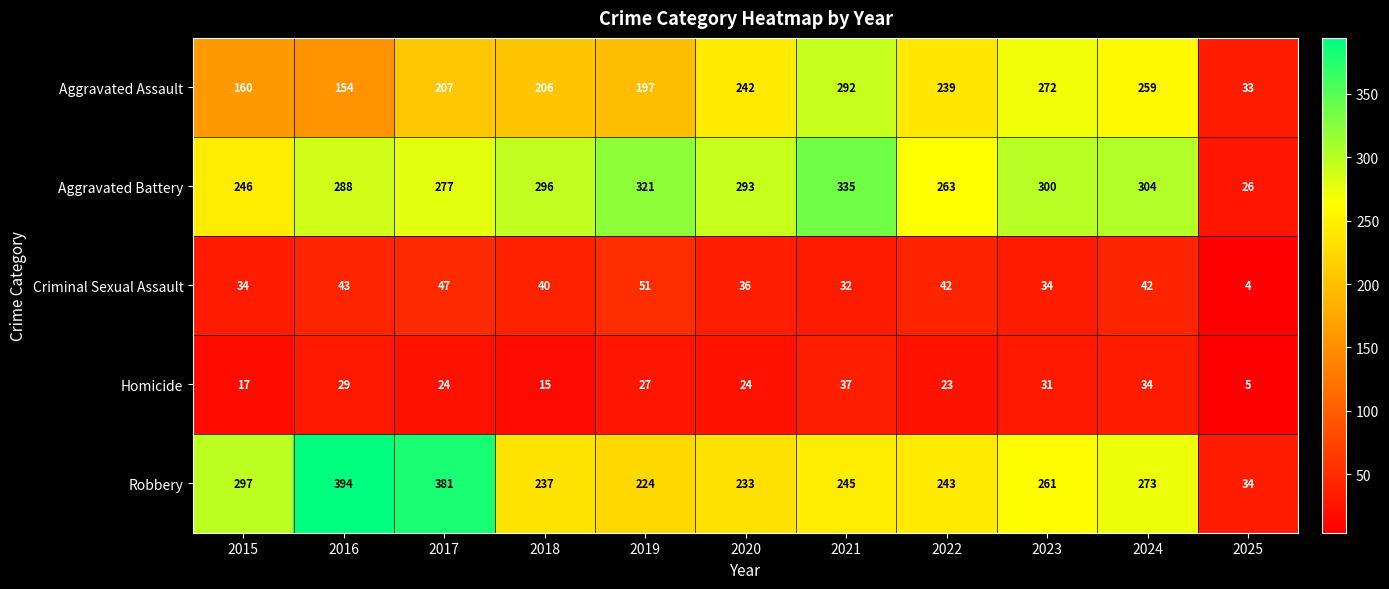

What is the minimum value shown in the chart?

4